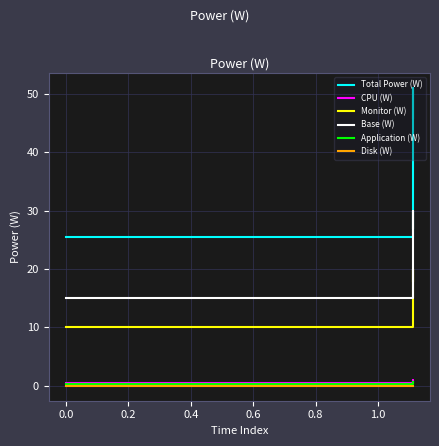

Is it true that CPU (W) equals 0.5 at 0.0?

True